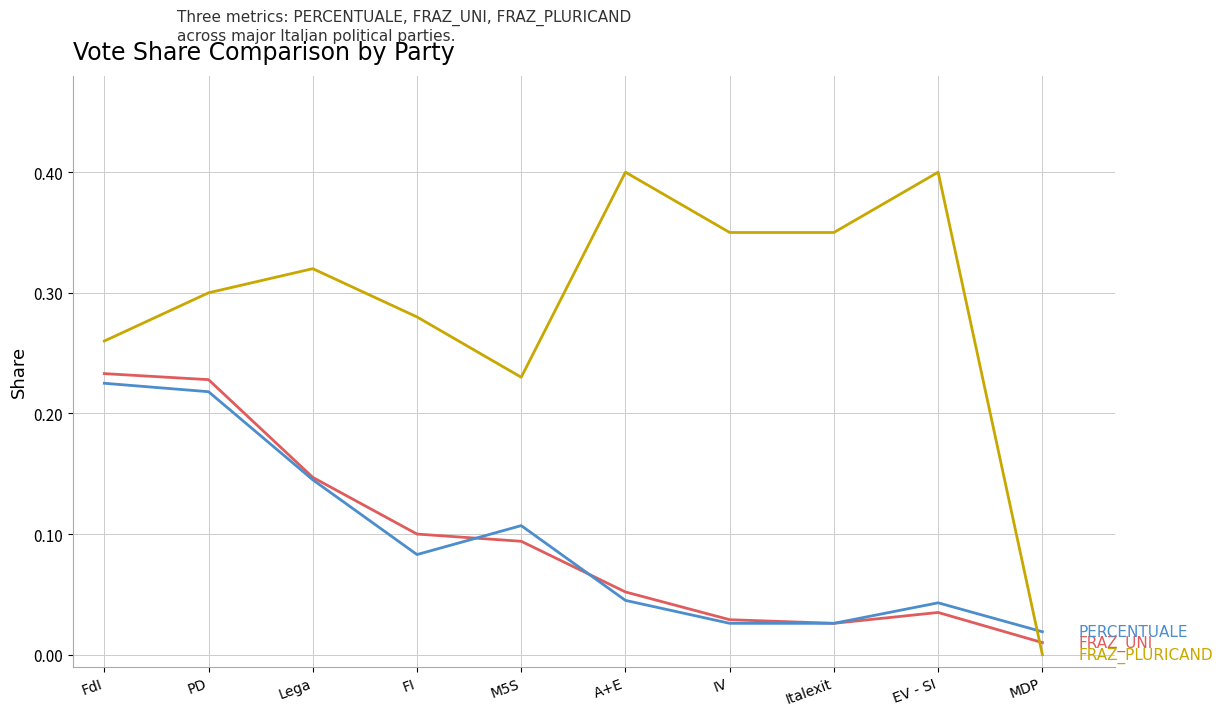

What is the total value across all series at FdI?

0.7